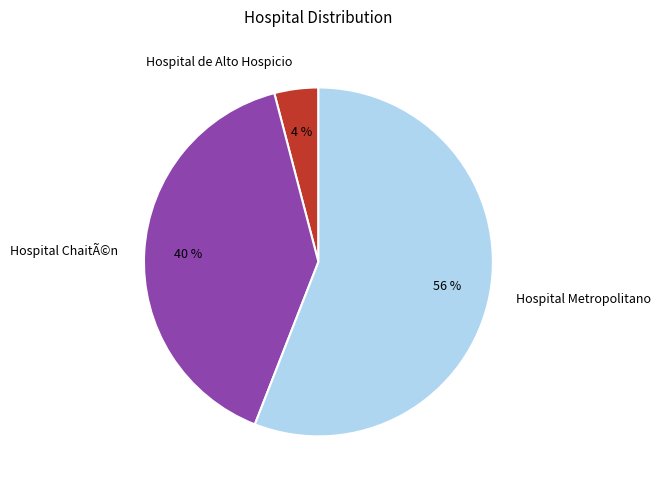

Combined, do Hospital de Alto Hospicio and Hospital ChaitÃ©n account for over 50%?

No